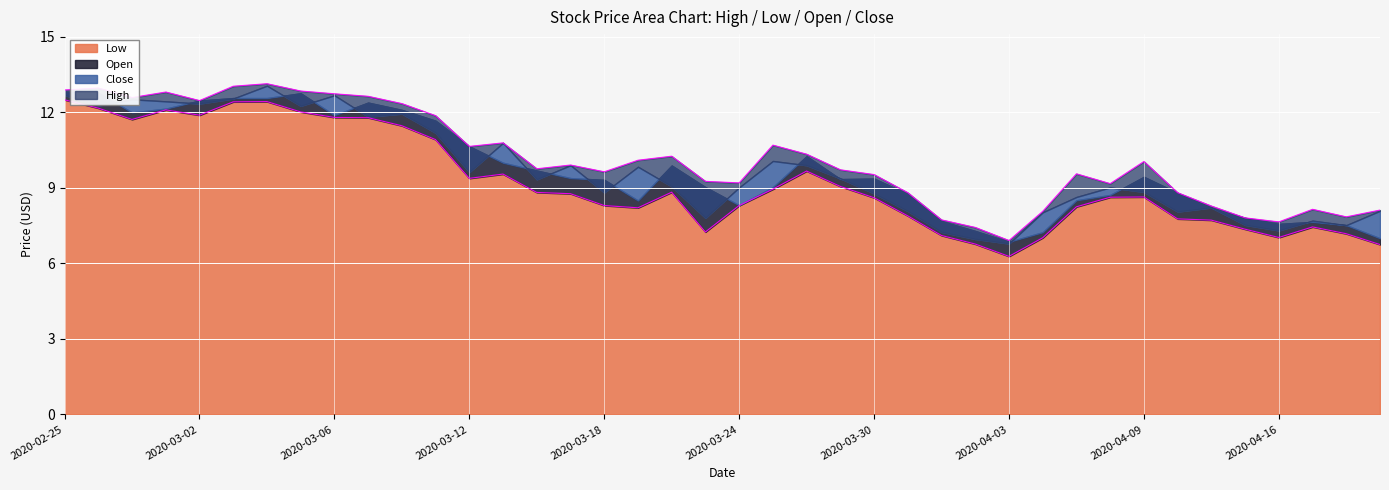

What is the difference between the Open values at 2020-03-31 and 2020-03-30?

0.7